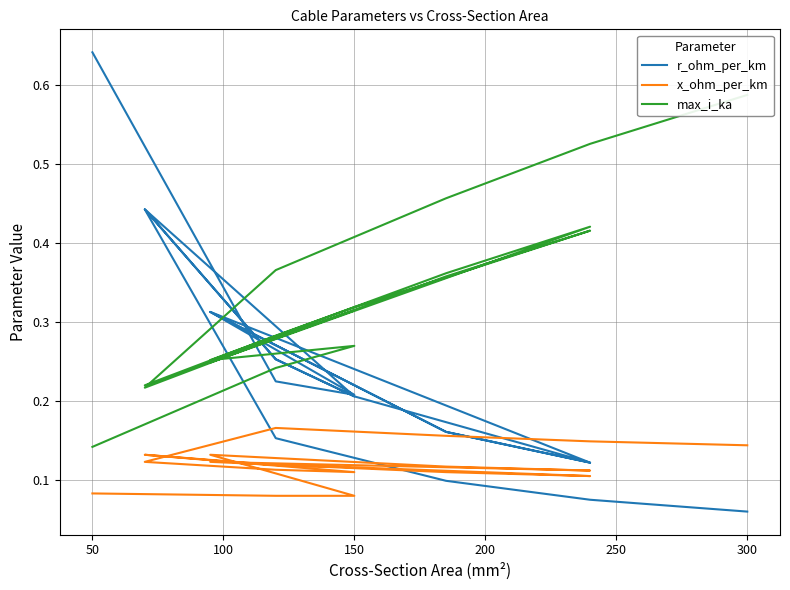

What are all the series names shown in the legend?

r_ohm_per_km, x_ohm_per_km, max_i_ka